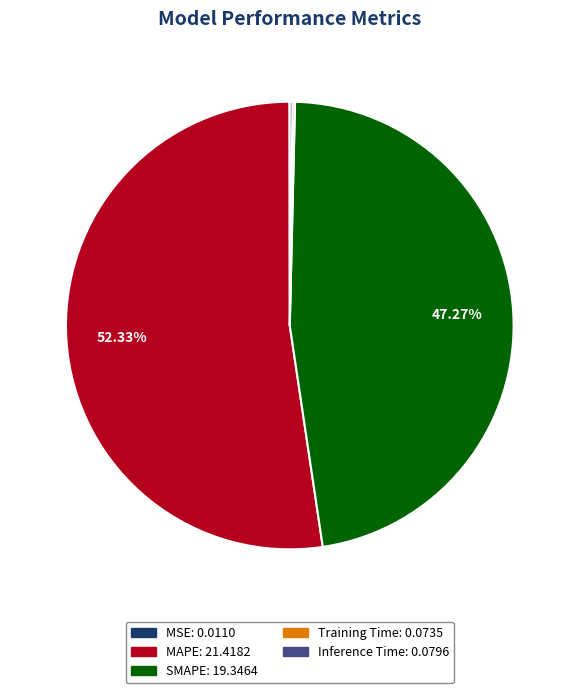

Is there any slice that represents more than half of the pie?

Yes